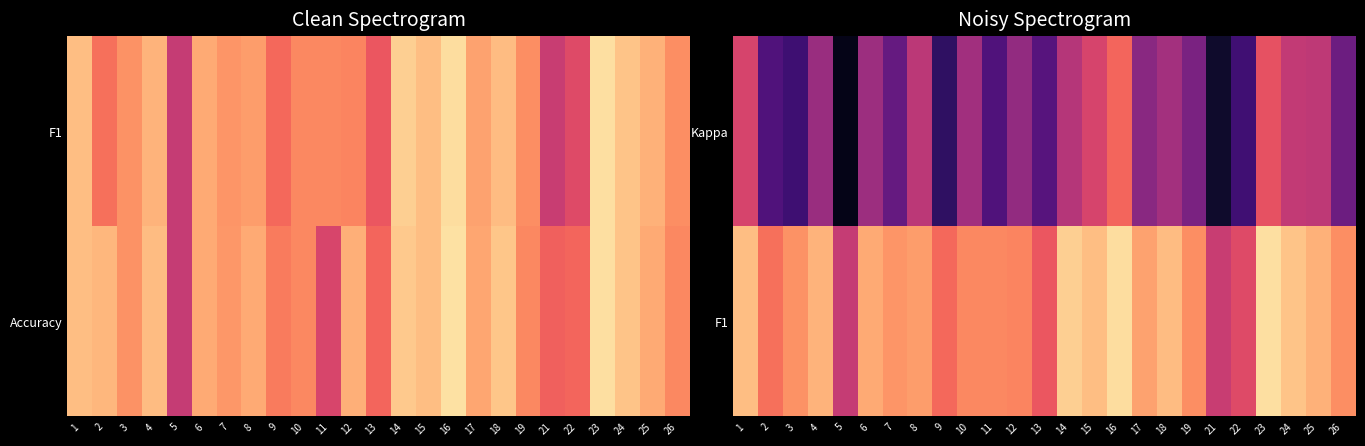

What is the approximate value of F1 at 21?

0.3